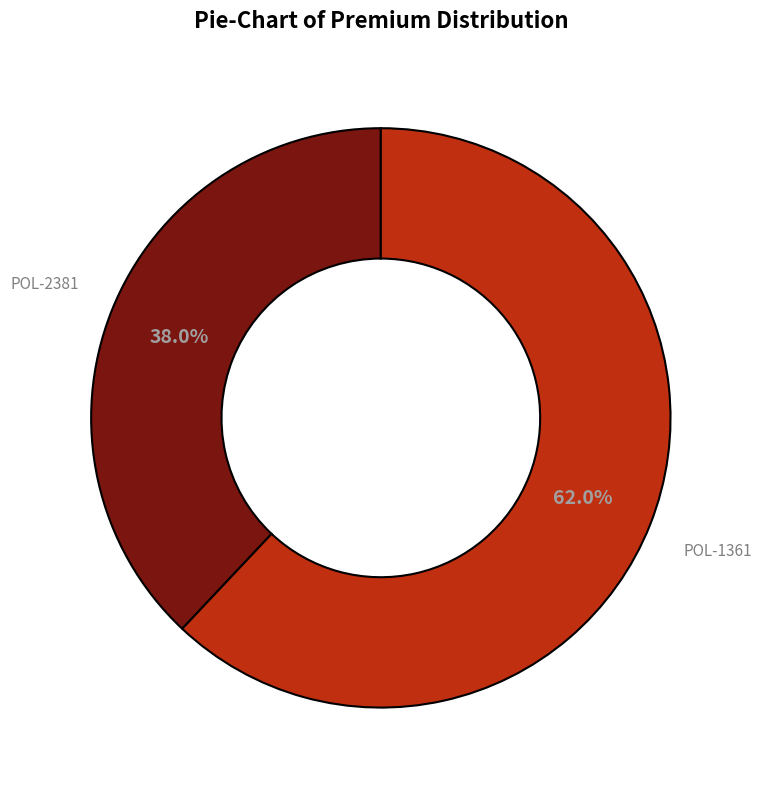

What is the largest slice in the pie chart?

POL-1361